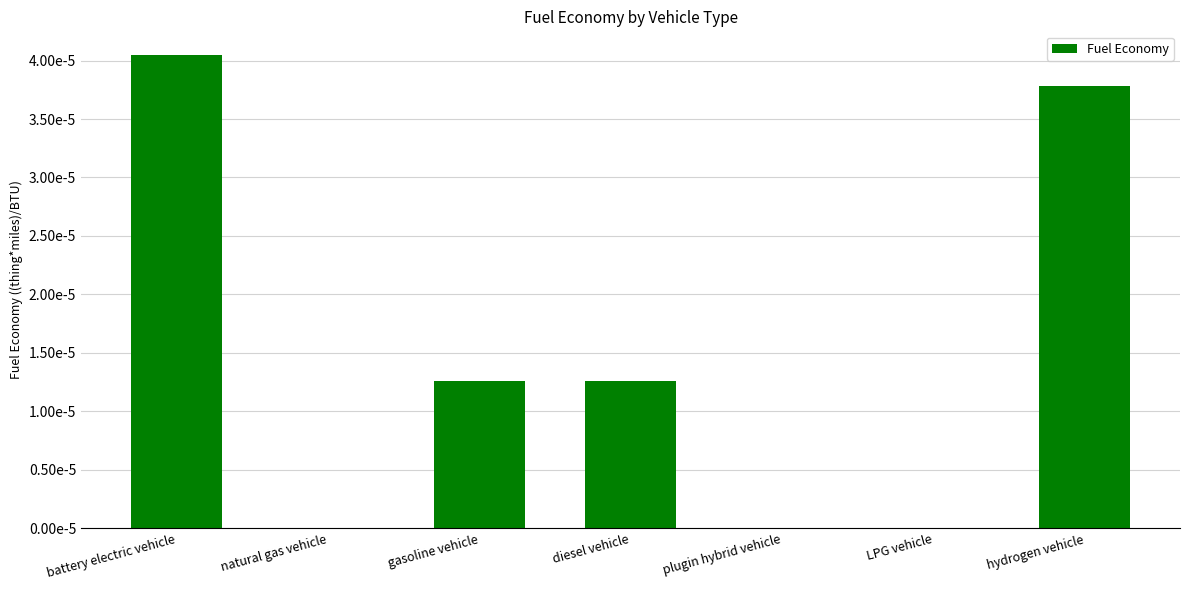

Rank the categories by value from lowest to highest.

natural gas vehicle, plugin hybrid vehicle, LPG vehicle, gasoline vehicle, diesel vehicle, hydrogen vehicle, battery electric vehicle